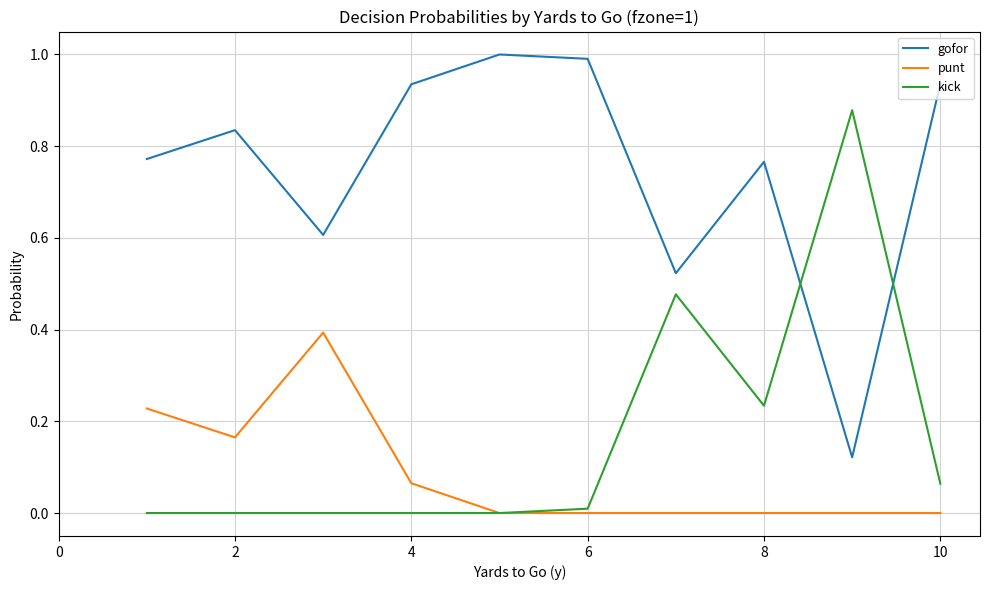

What are all the series names shown in the legend?

gofor, punt, kick